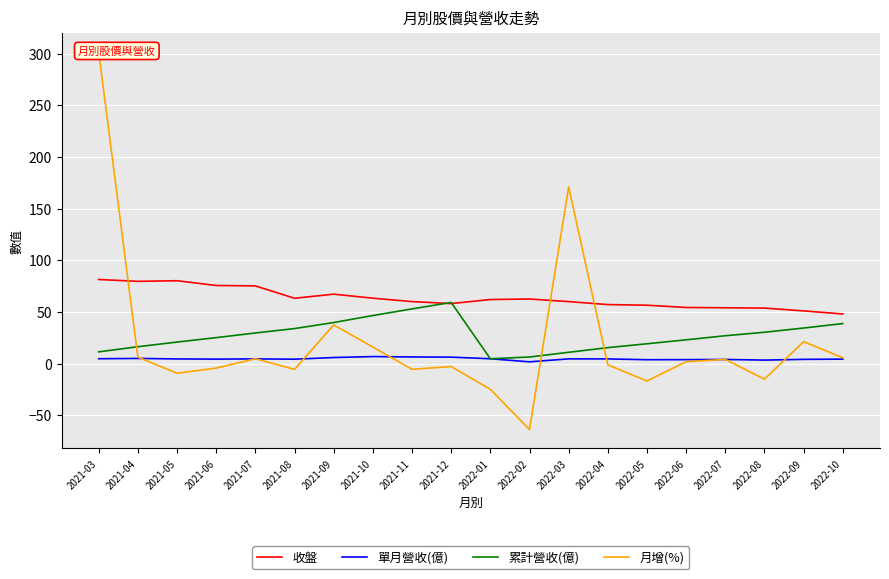

Reading left to right, what are all the values shown in this chart?

收盤: 81.4	79.6	80.2	75.6	75.2	63.2	67.2	63.3	60.0	58.1	62.0	62.5	60.0	57.1	56.5	54.3	54.0	53.7	51.0	48.0
單月營收(億): 4.7	5.0	4.5	4.3	4.5	4.2	5.8	6.8	6.4	6.2	4.7	1.7	4.6	4.5	3.7	3.8	4.0	3.4	4.1	4.3
累計營收(億): 11.3	16.3	20.8	25.1	29.6	33.9	39.7	46.5	52.9	59.1	4.7	6.3	10.9	15.4	19.2	23.0	26.9	30.3	34.4	38.7
月增(%): 301.3	6.2	-9.4	-4.3	4.7	-5.6	37.4	16.0	-5.5	-2.9	-24.9	-63.9	171.0	-1.2	-16.9	1.8	4.0	-15.1	21.2	5.6